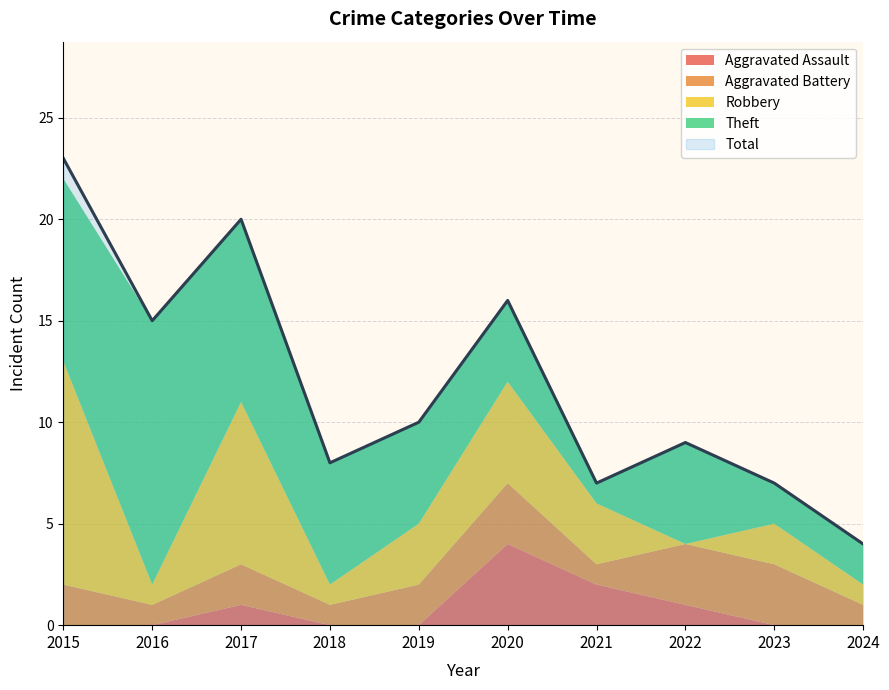

At which category does Aggravated Battery reach its first local peak?

2017